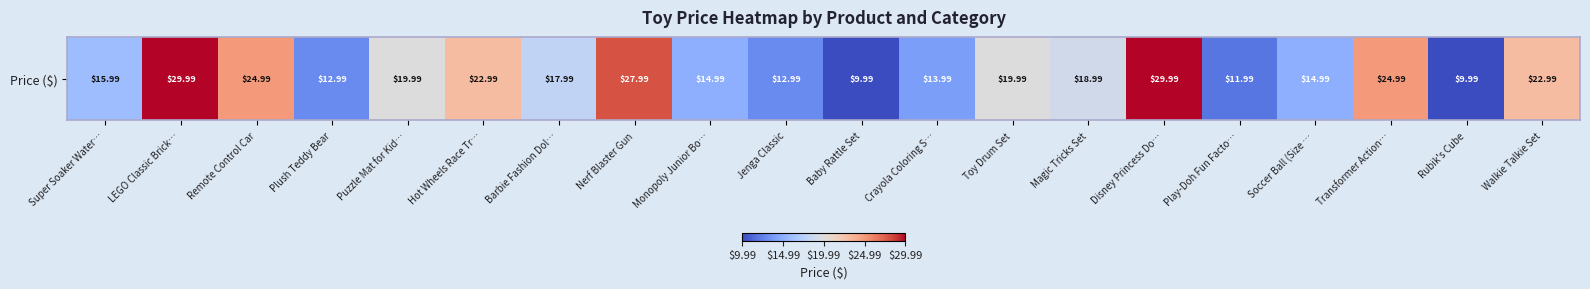

Reading left to right, extract all data points from this chart.

Super Soaker Water…=16.0	LEGO Classic Brick…=30.0	Remote Control Car=25.0	Plush Teddy Bear=13.0	Puzzle Mat for Kid…=20.0	Hot Wheels Race Tr…=23.0	Barbie Fashion Dol…=18.0	Nerf Blaster Gun=28.0	Monopoly Junior Bo…=15.0	Jenga Classic=13.0	Baby Rattle Set=10.0	Crayola Coloring S…=14.0	Toy Drum Set=20.0	Magic Tricks Set=19.0	Disney Princess Do…=30.0	Play-Doh Fun Facto…=12.0	Soccer Ball (Size …=15.0	Transformer Action…=25.0	Rubik's Cube=10.0	Walkie Talkie Set=23.0